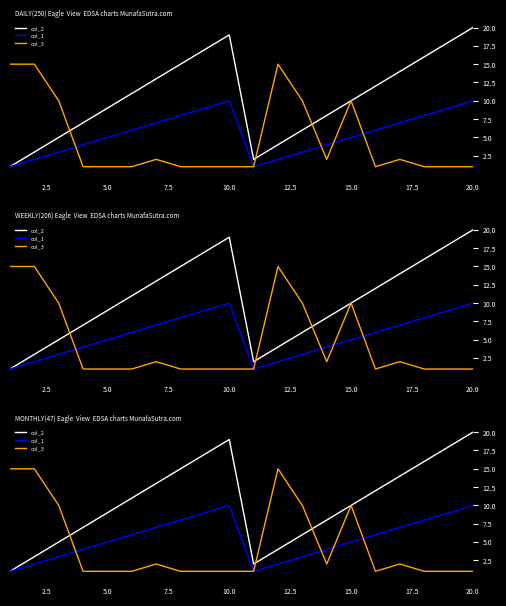

How many interior local valleys does the col_3 series have?

2